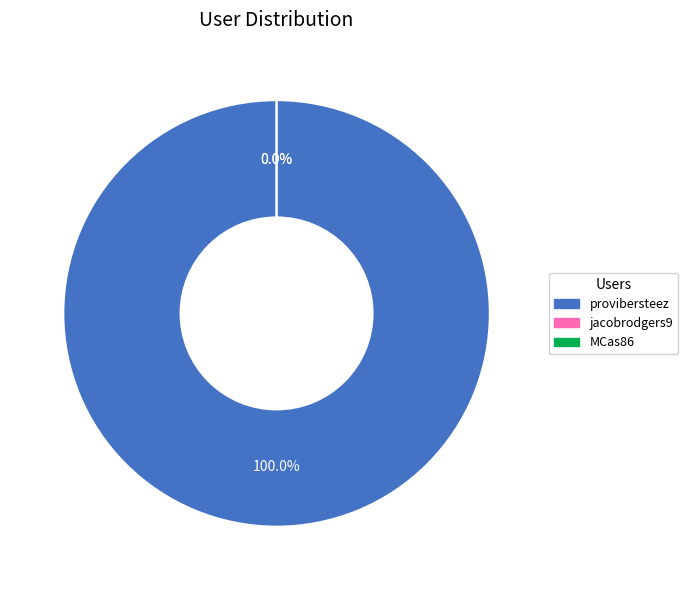

Does provibersteez represent more than half of the total?

Yes